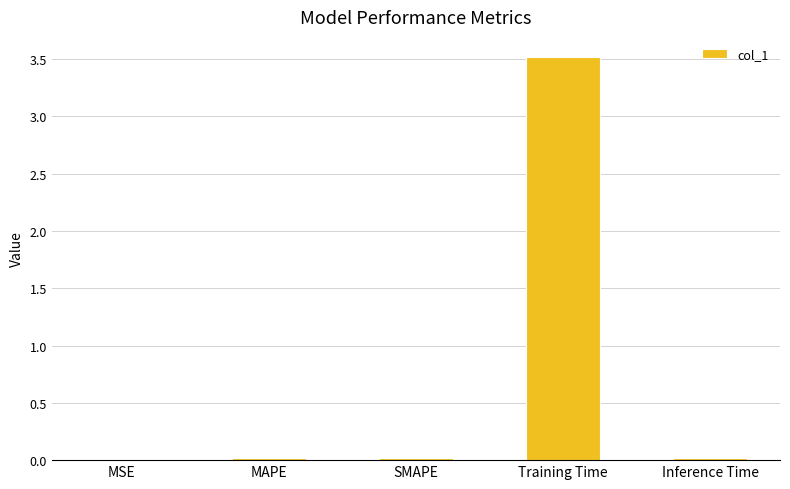

Are the bars horizontal?

No